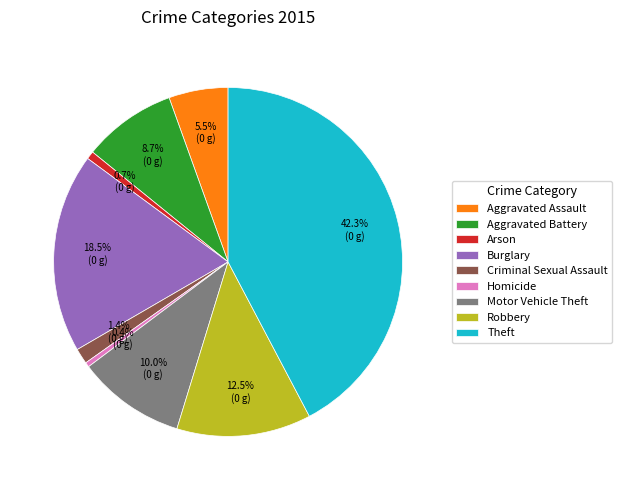

Does Criminal Sexual Assault represent more than half of the total?

No